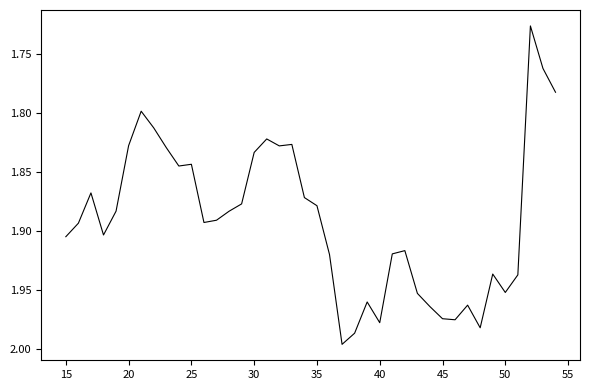

What is the sum of all values?

75.6